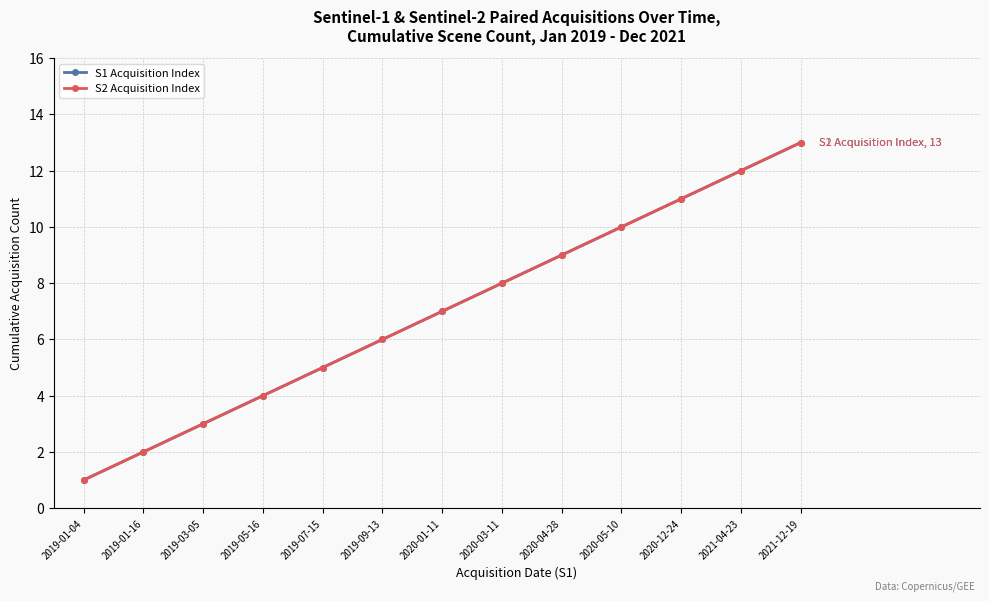

Is this an area chart (filled region under the line)?

No